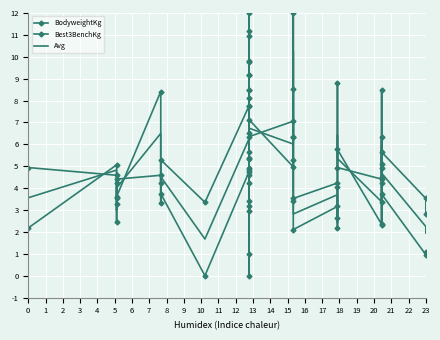

Which series changed the most between 10 and 20?

BodyweightKg